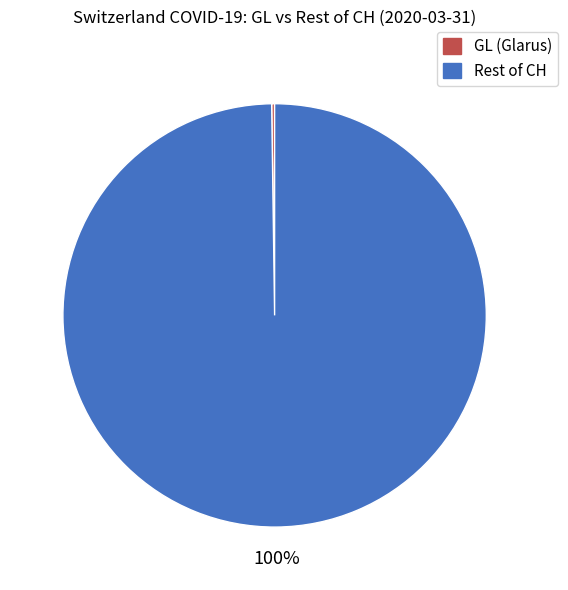

Is there a majority slice in this chart?

Yes